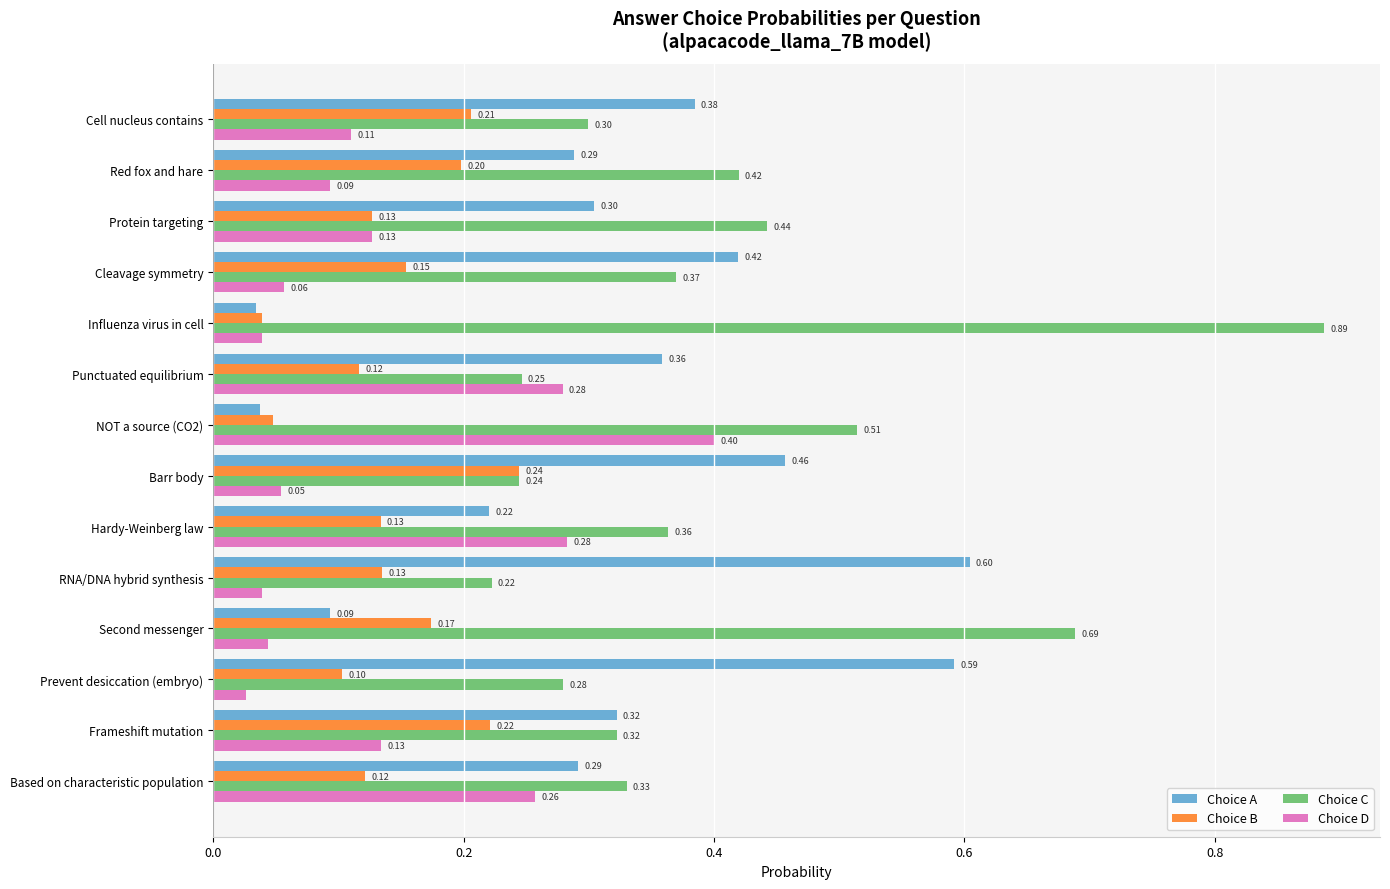

How many categories are shown in the chart?

14